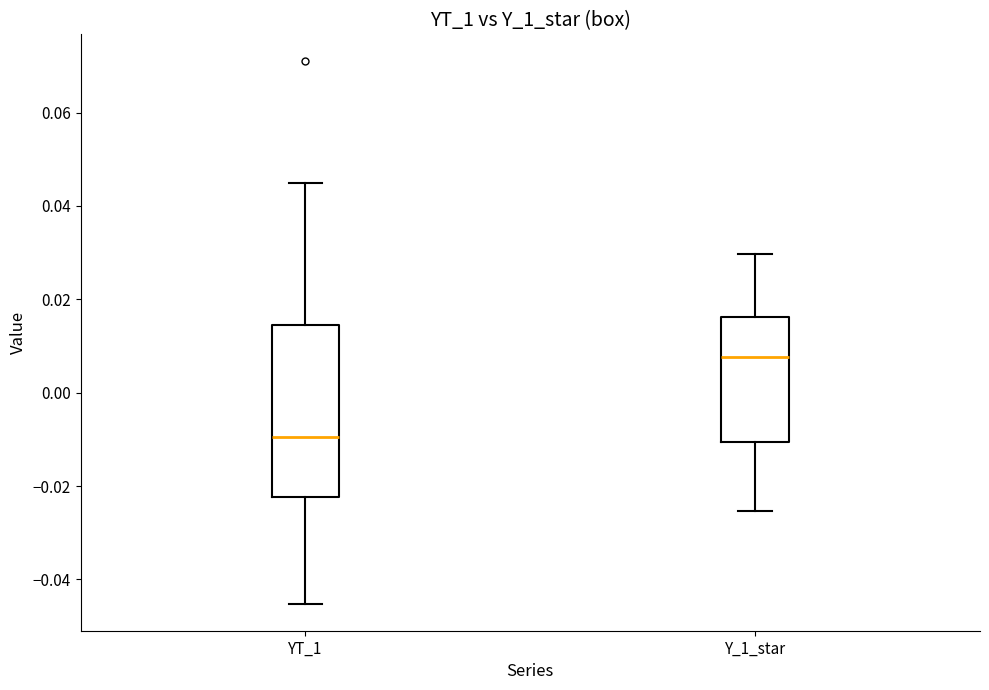

Which box has the highest median line?

Y_1_star